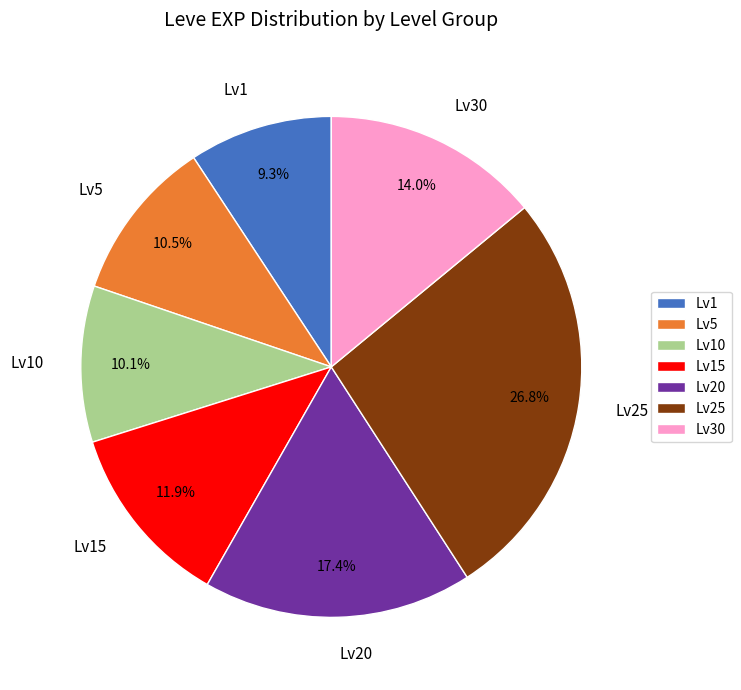

Which category has the smallest portion of the pie?

Lv1